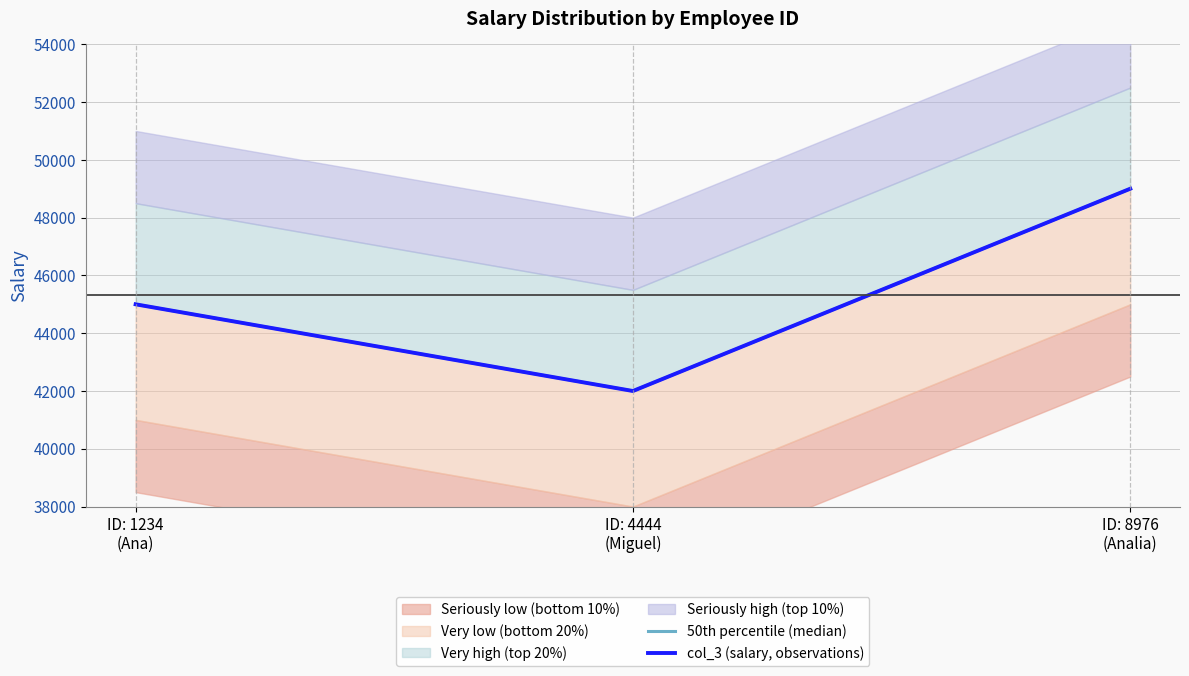

What is the sum of the col_3 (salary, observations) values at ID: 8976
(Analia) and ID: 1234
(Ana)?

94000